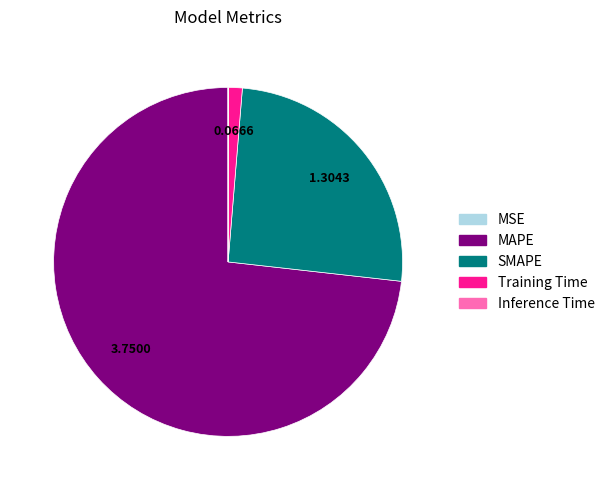

Which category has the biggest portion of the pie?

MAPE